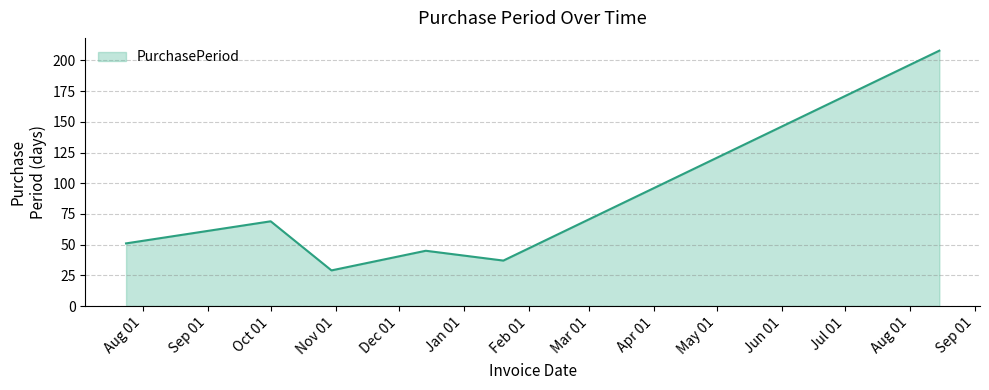

What is the smallest value displayed?

29